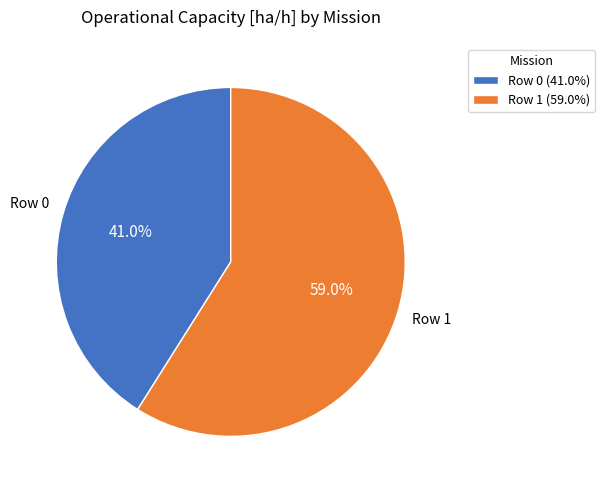

To the nearest percent, what is the combined percentage of Row 1 and Row 0?

100%